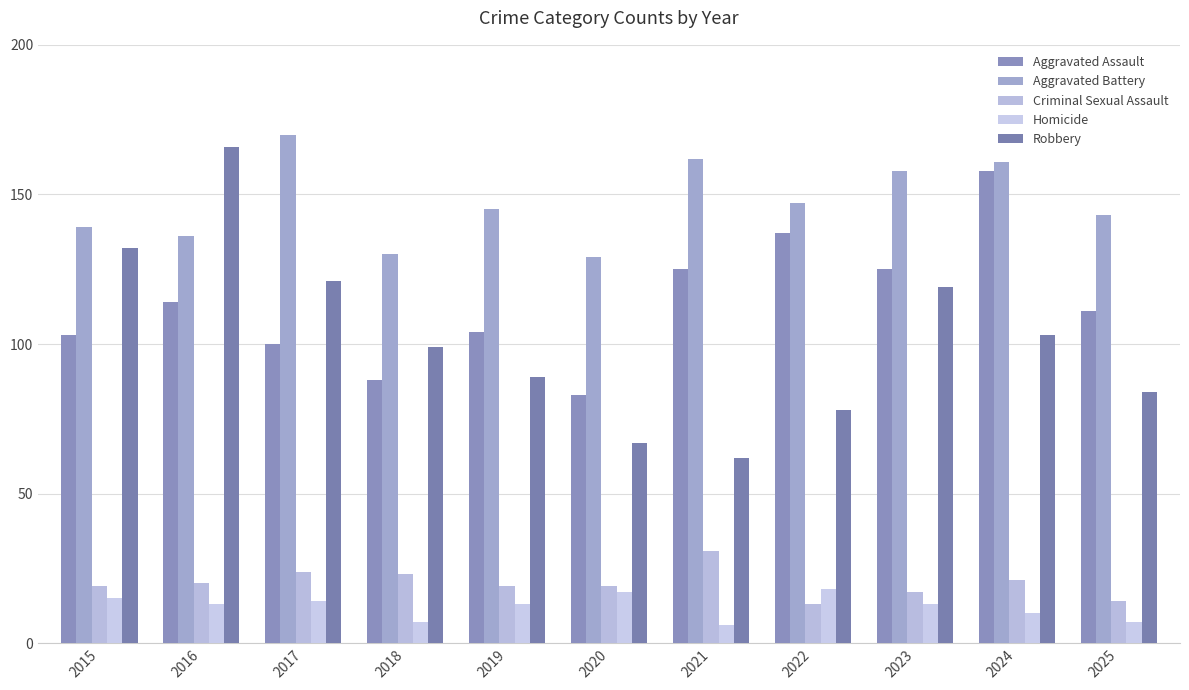

What is the difference between the maximum and minimum values in the Aggravated Assault series?

75